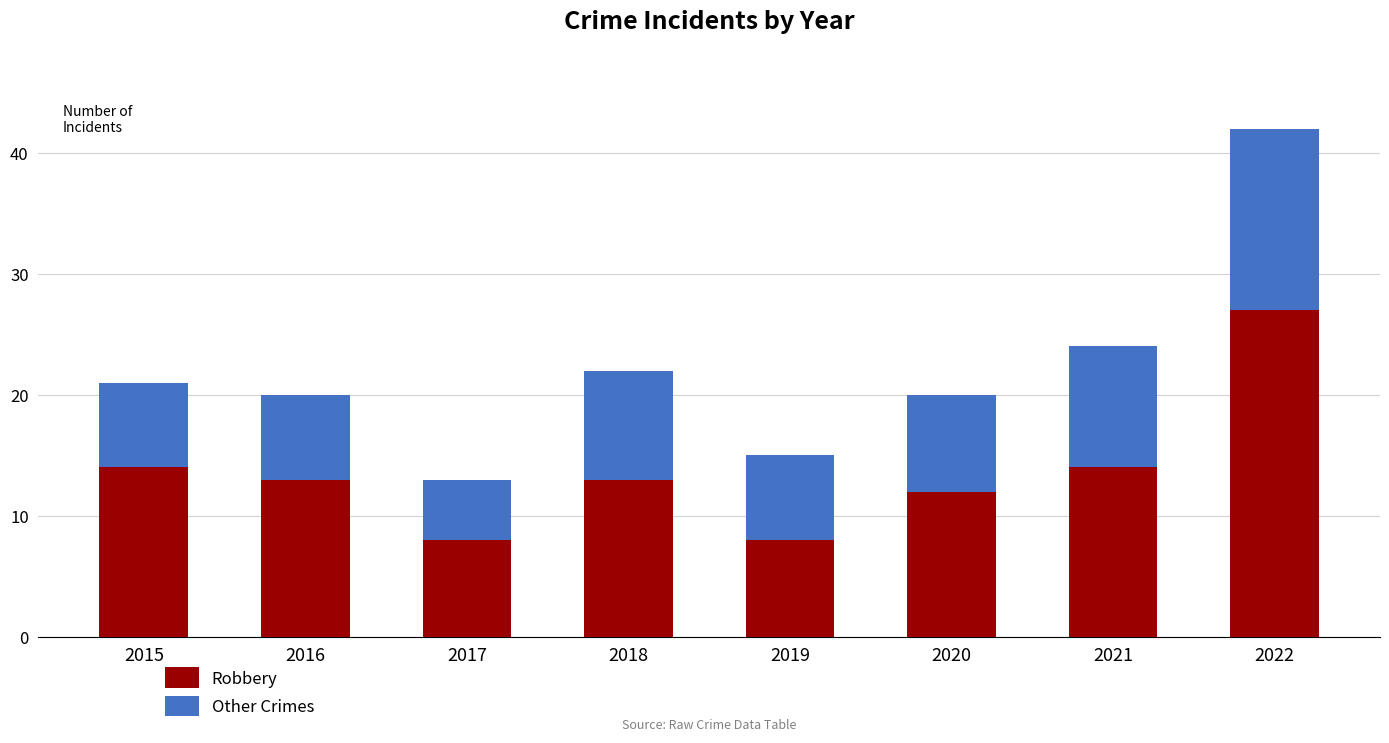

What value does the Robbery series have at 2022?

27